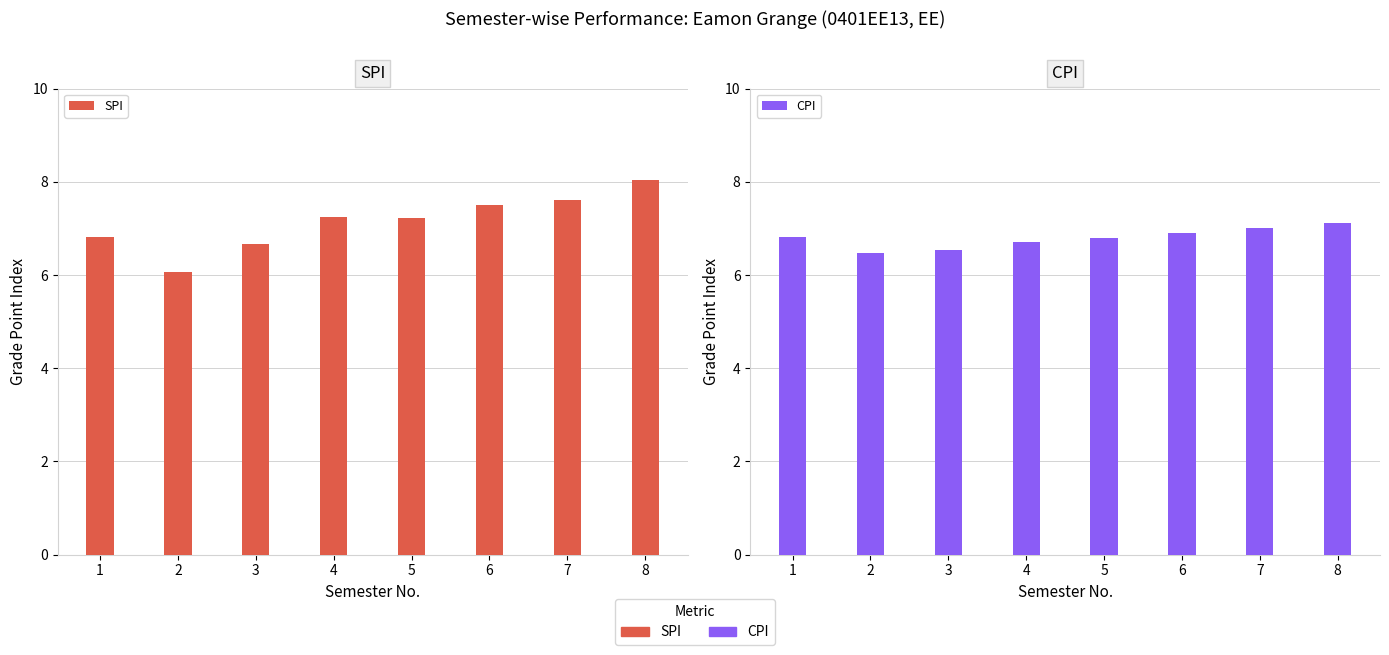

Which series has the largest range (max minus min)?

SPI